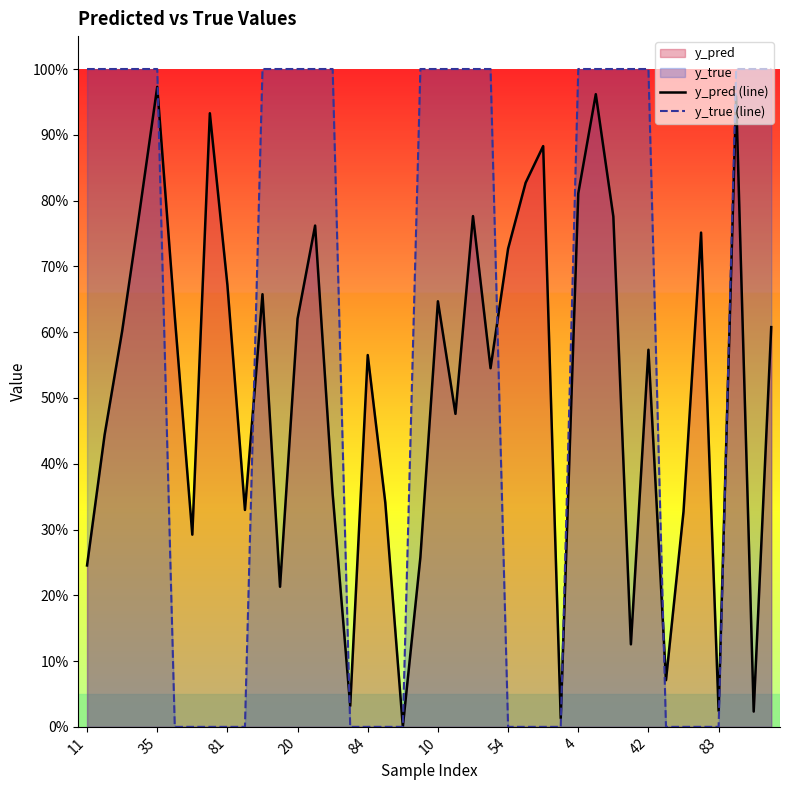

True or false: y_true (line) has more than 1 points higher than both neighbors.

False